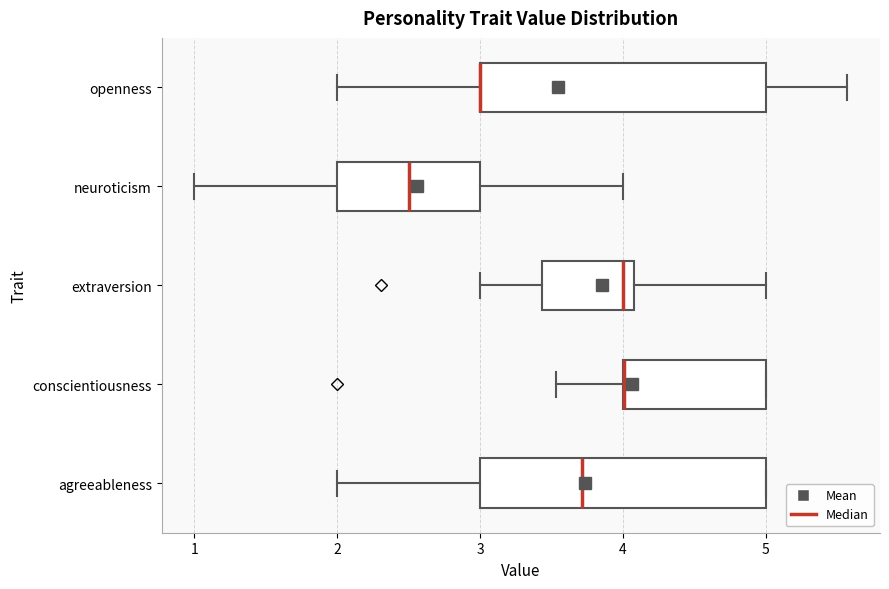

Reading bottom to top, transcribe this box plot: for each box, give where its median line is, the range the box spans, and where its two whiskers end, as read against the x-axis. The values are not printed on the chart, so give them approximately, as read against the axis.

agreeableness: median 3.7, box 3.0 to 5.0, whiskers 2.0 to 5.0
conscientiousness: median 4.0 (drawn on the box's left edge), box 4.0 to 5.0, whiskers 3.5 to 5.0
extraversion: median 4.0, box 3.4 to 4.1, whiskers 3.0 to 5.0
neuroticism: median 2.5, box 2.0 to 3.0, whiskers 1.0 to 4.0
openness: median 3.0 (drawn on the box's left edge), box 3.0 to 5.0, whiskers 2.0 to 5.6